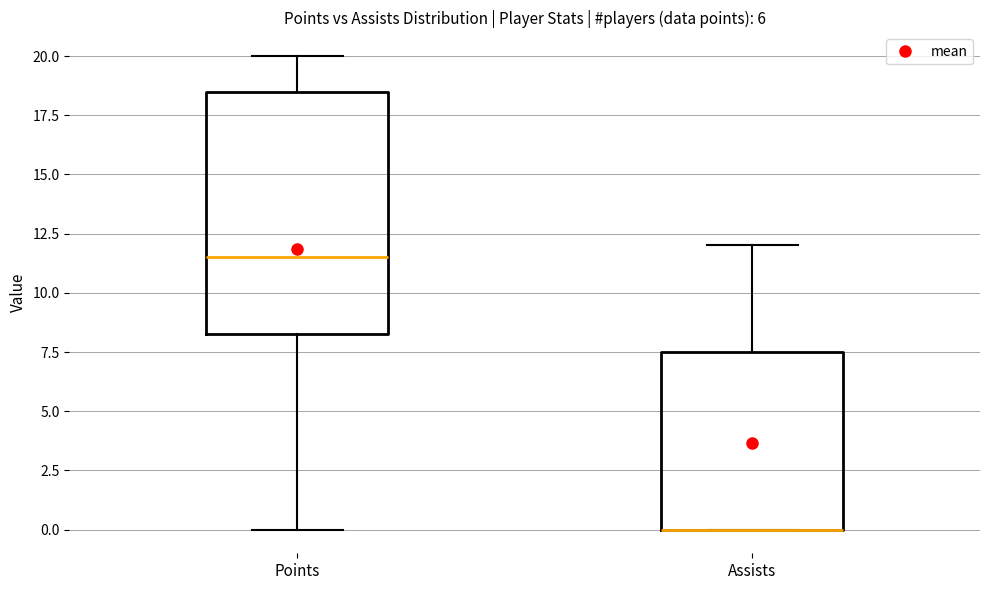

Which box is the tallest, from its lower edge to its upper edge?

Points